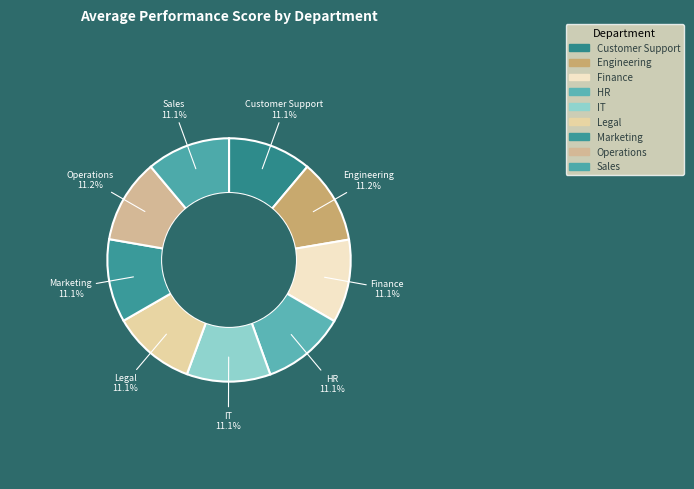

How many segments does this pie chart have?

9